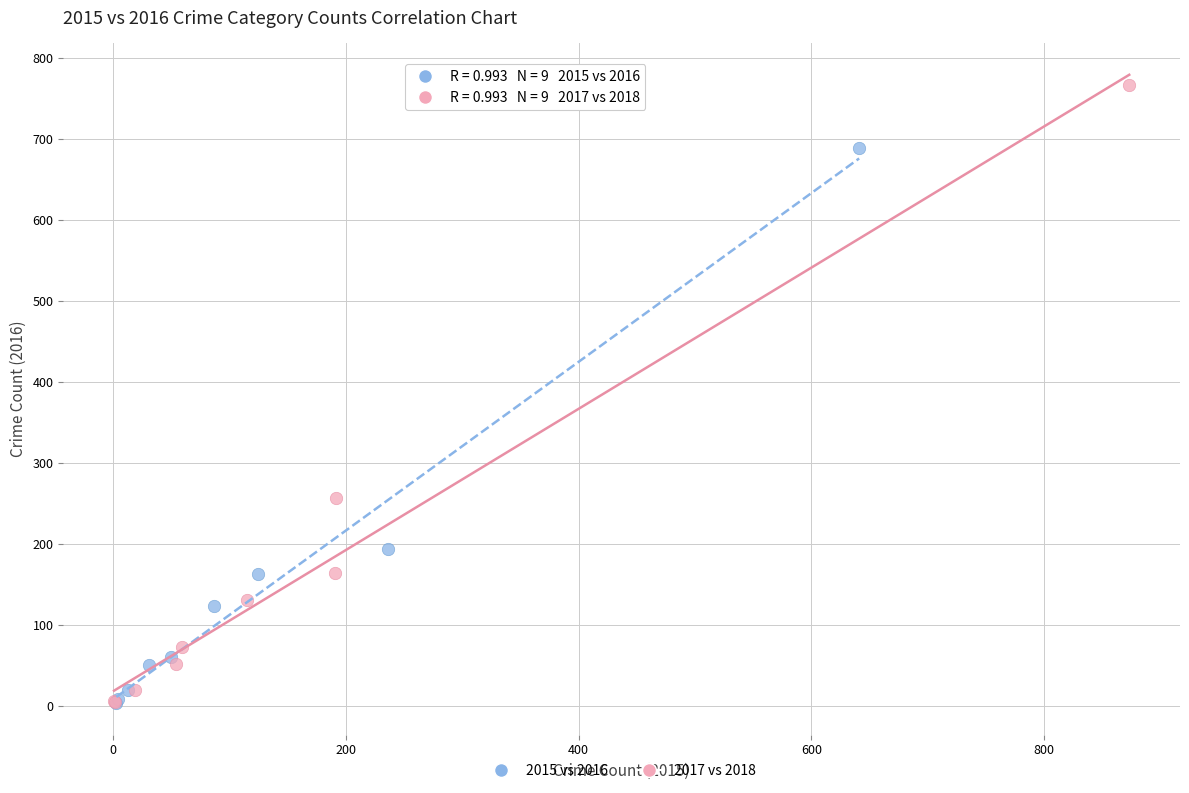

Which series has the widest spread of Y values?

2017 vs 2018